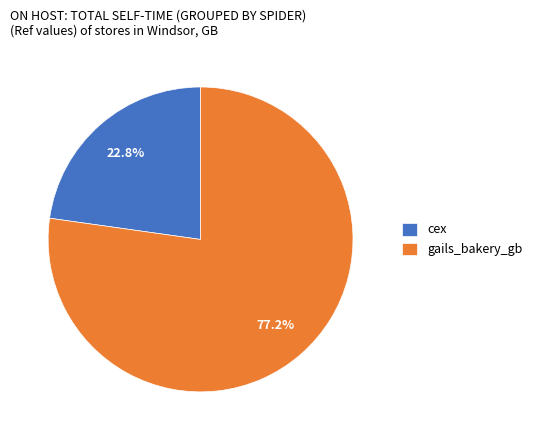

To the nearest percent, what portion does gails_bakery_gb represent?

77%